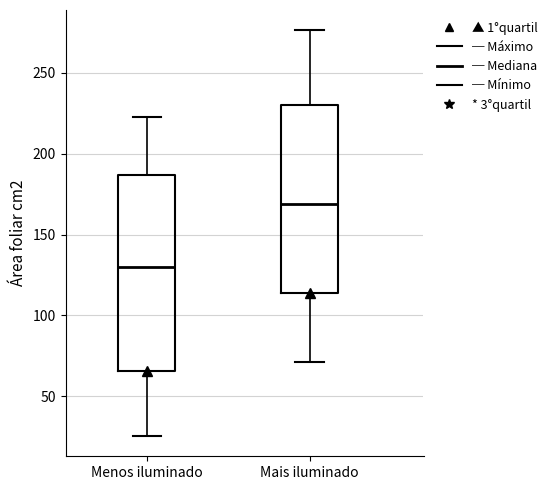

Where does the lower whisker of the box for Menos iluminado end on the y-axis? The values are not printed on the chart, so give them approximately, as read against the axis.

25